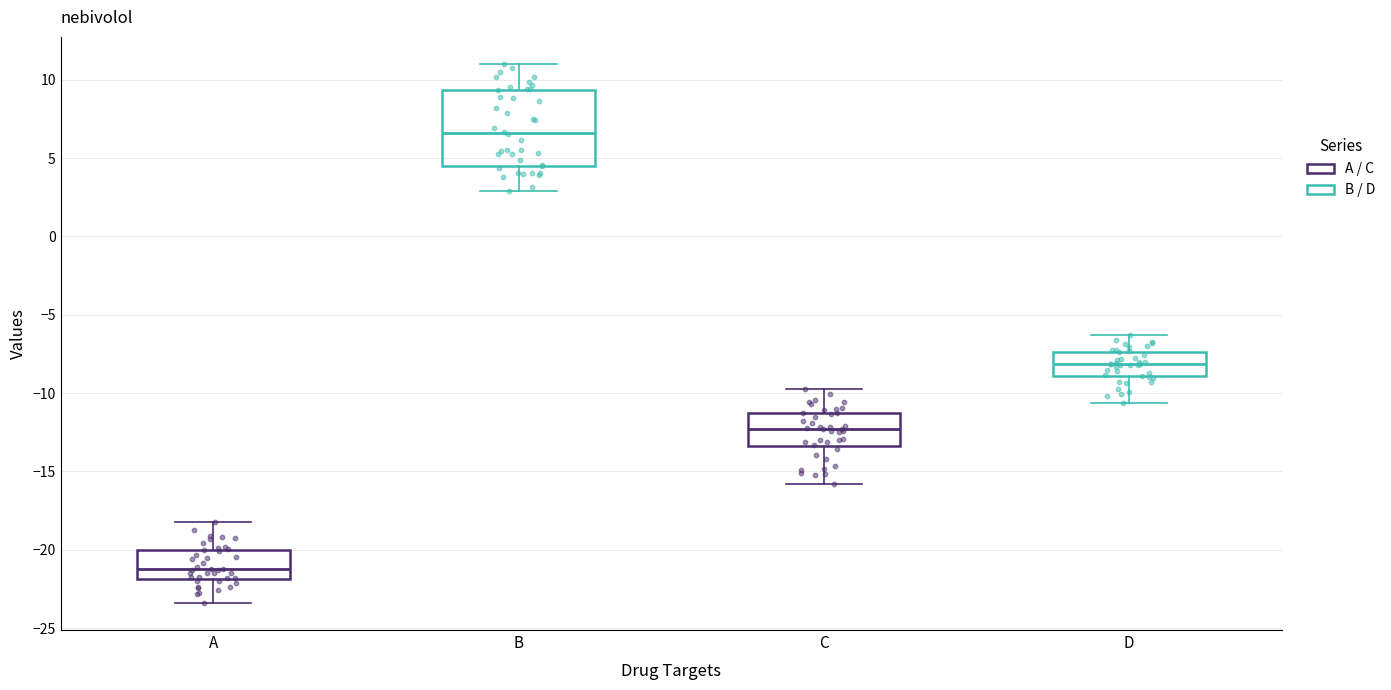

Where does the upper whisker of the box for C end on the y-axis? The values are not printed on the chart, so give them approximately, as read against the axis.

-10.0